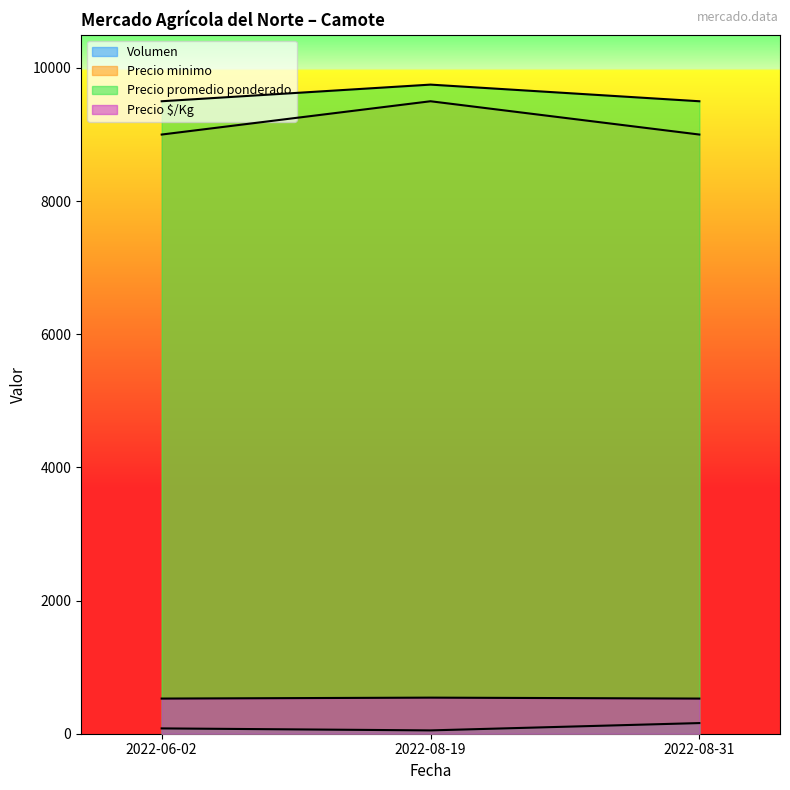

Which category has the lowest value in the Volumen series?

2022-08-19